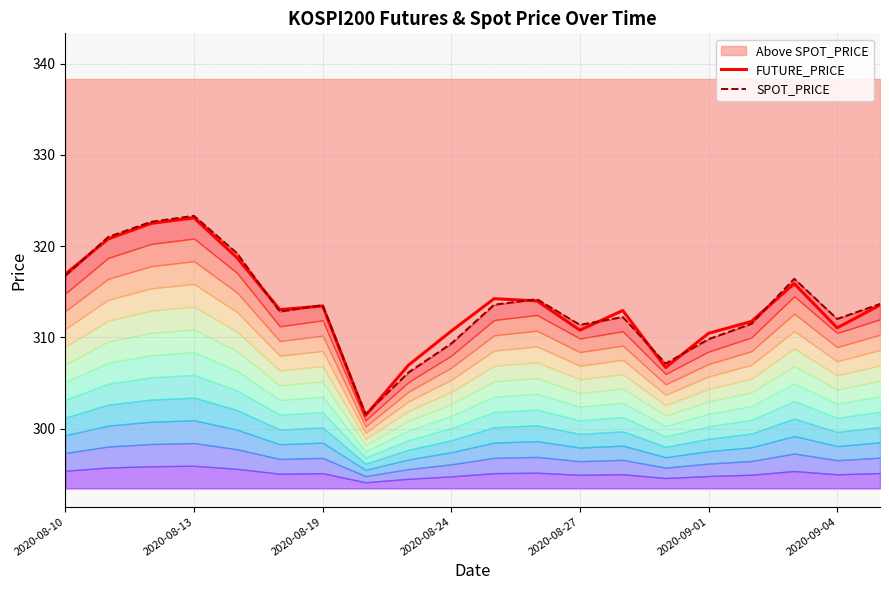

In FUTURE_PRICE, how many points are higher than both neighbors (excluding endpoints)?

5